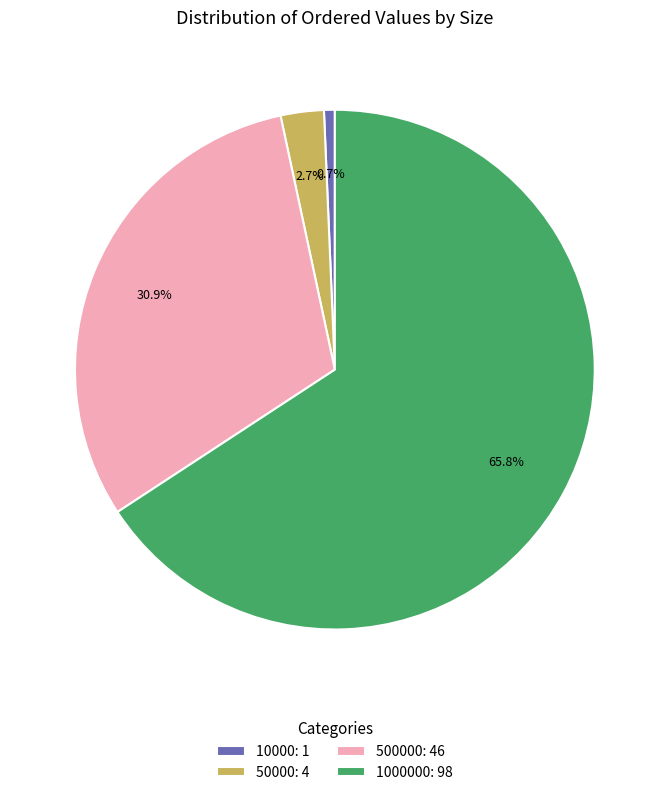

To the nearest percent, what is the average slice percentage?

25%